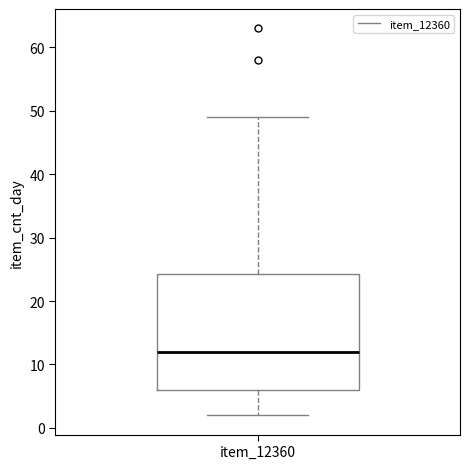

Where is the lower edge of the box for item_12360 on the y-axis? The values are not printed on the chart, so give them approximately, as read against the axis.

6